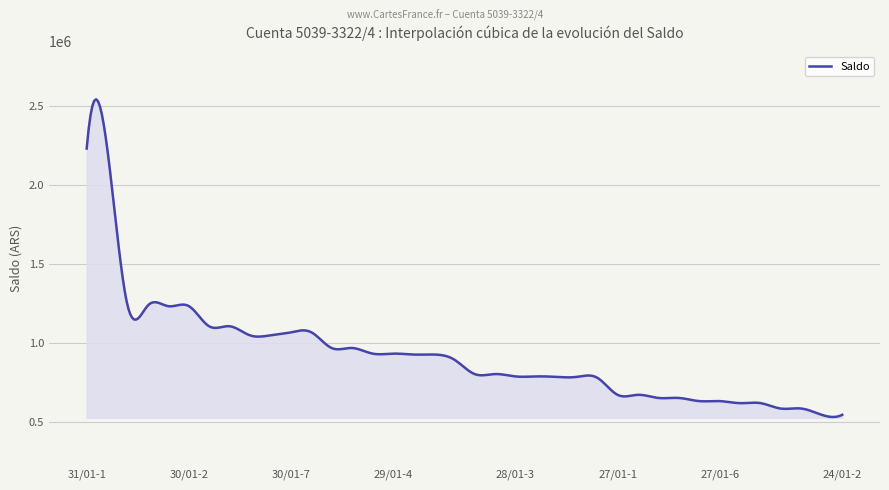

What is the difference between the maximum and minimum values?

2013188.0